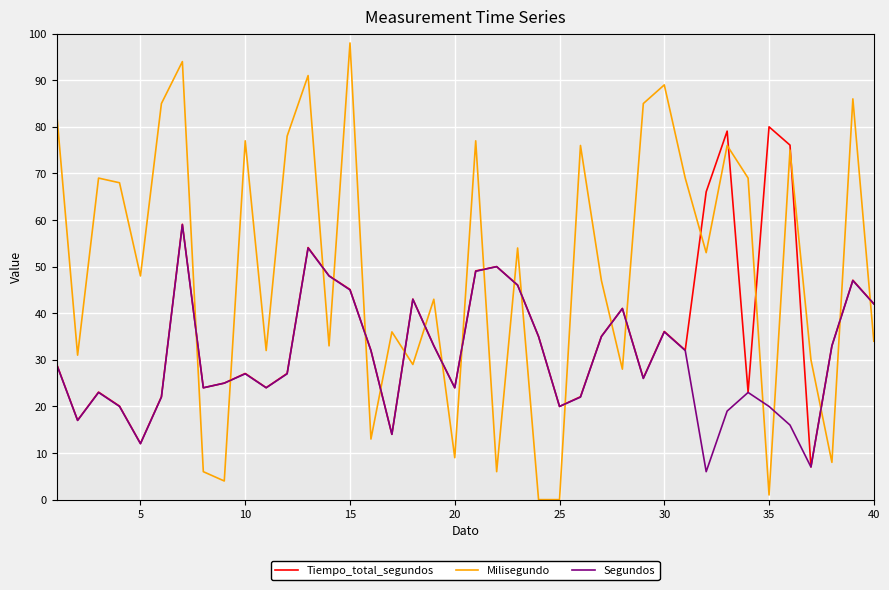

Rank the series by their average value, from highest to lowest.

Milisegundo, Tiempo_total_segundos, Segundos